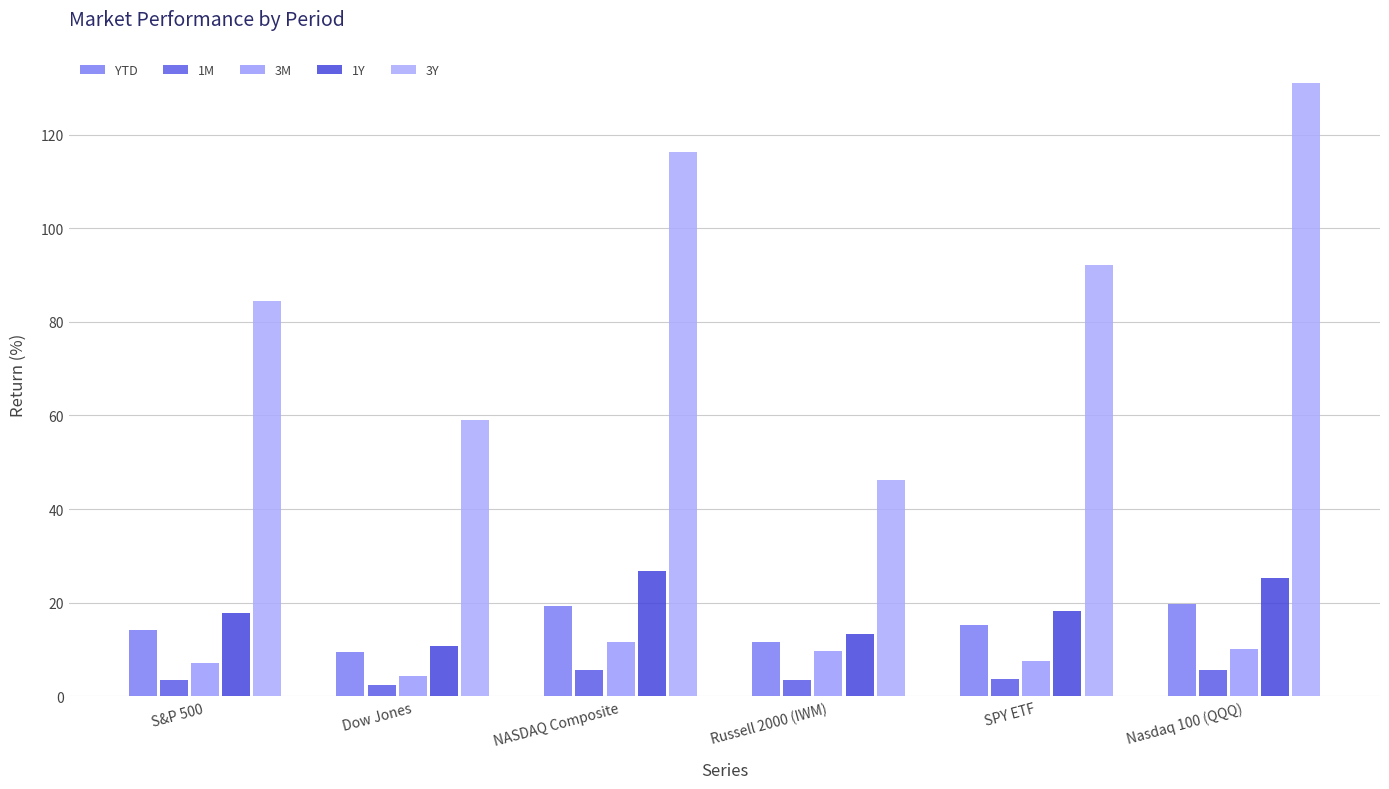

Is the value of 3Y at Nasdaq 100 (QQQ) greater than the value of 1M at SPY ETF?

Yes